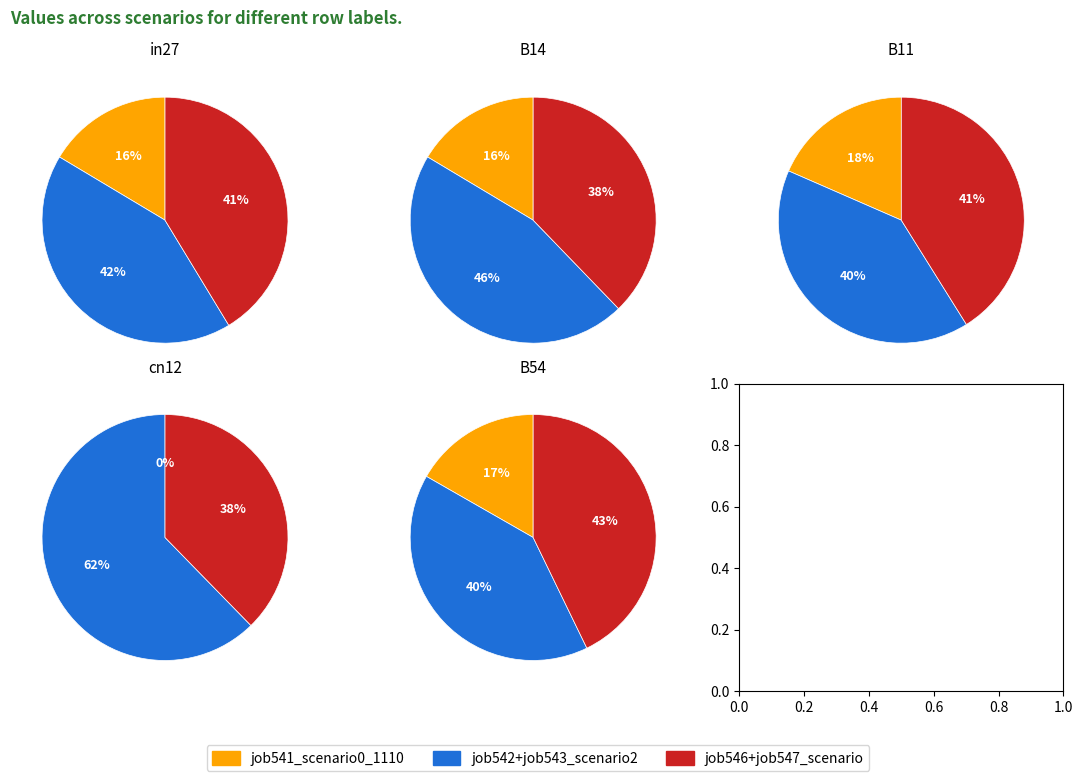

How much of the chart is everything except cn12?

100.0%